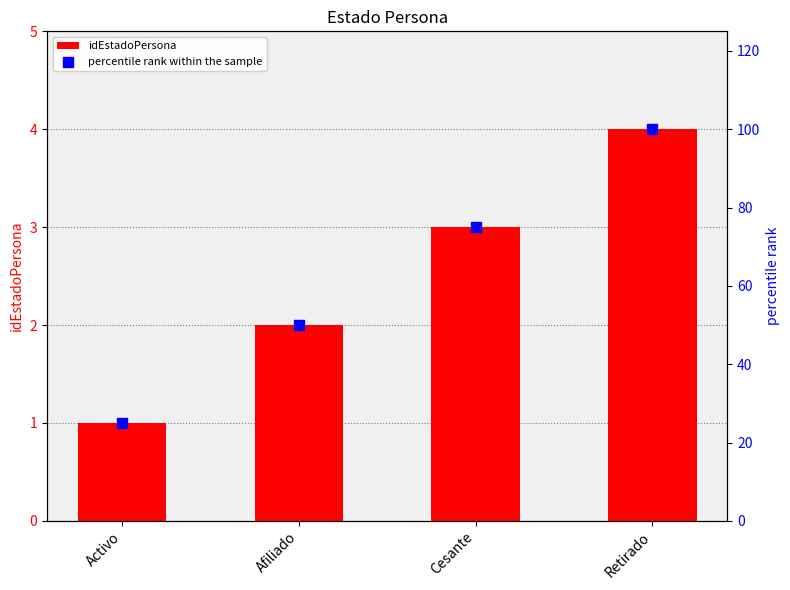

What are all the series names shown in the legend?

idEstadoPersona, percentile rank within the sample